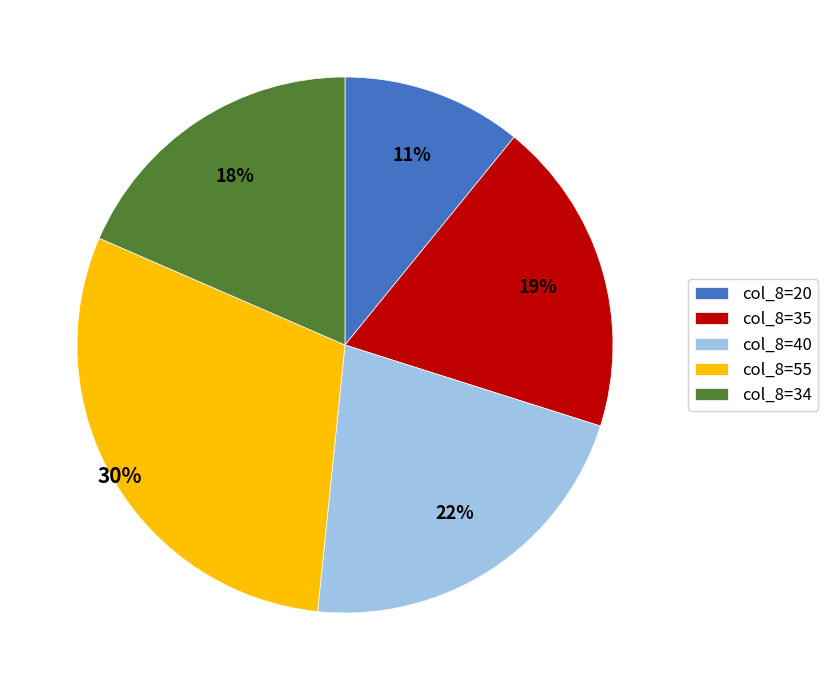

True or false: col_8=20 accounts for 11% of the total.

True